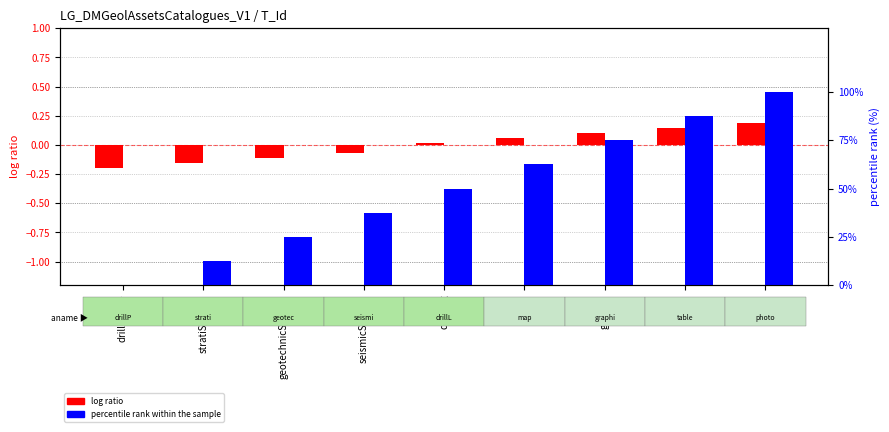

At which category is the sum across all series the highest?

photo